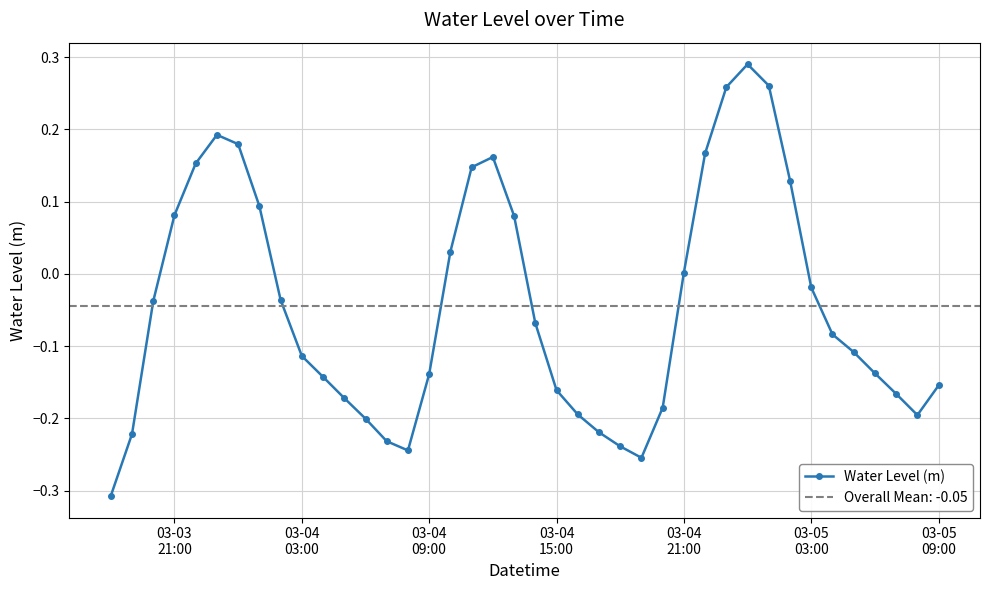

How many values are below 0?

25